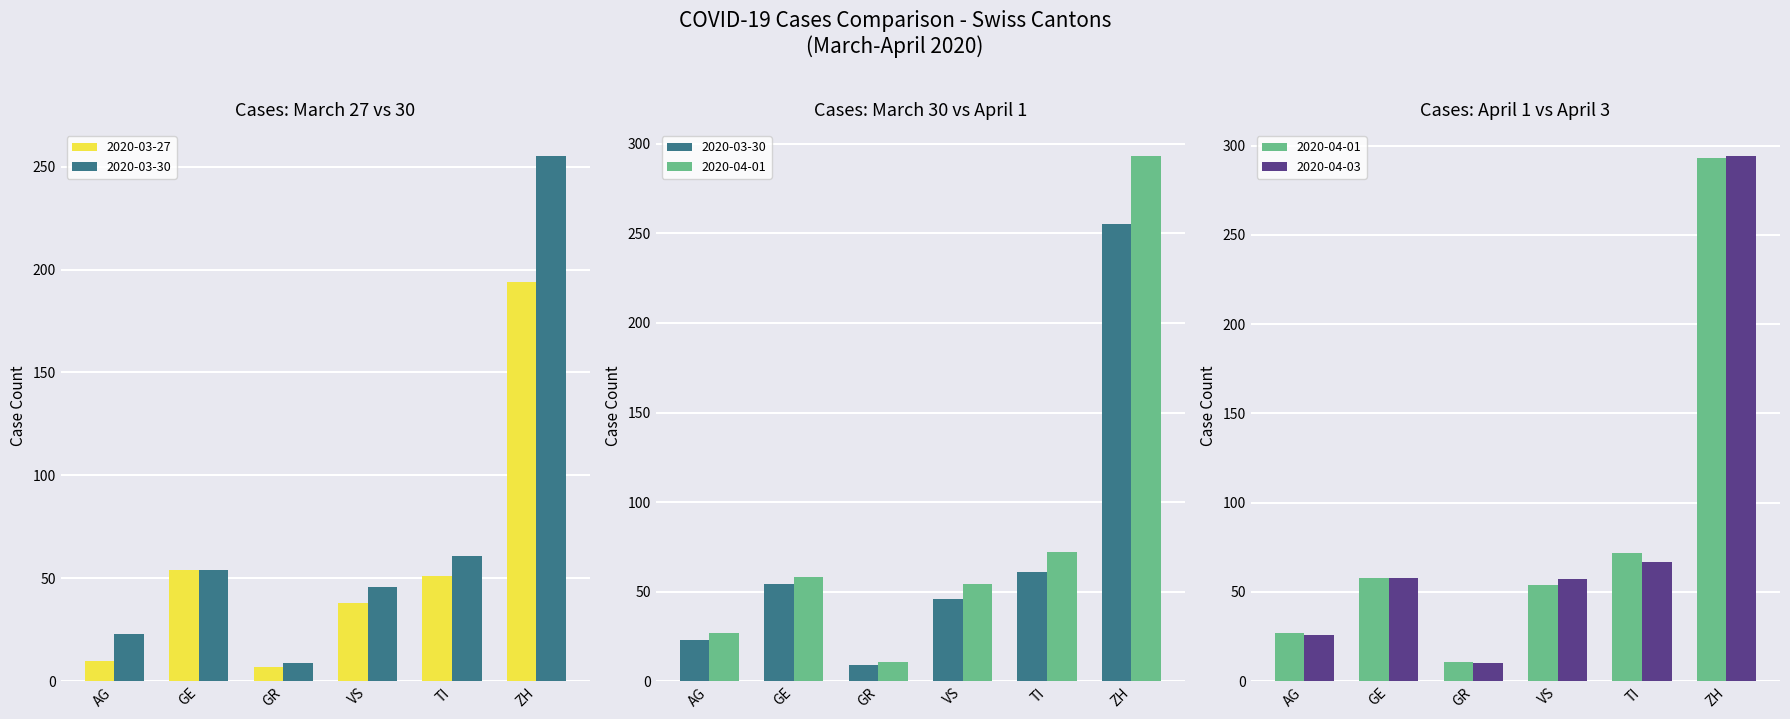

The value of GE Cases at TI is 0. True or false?

True